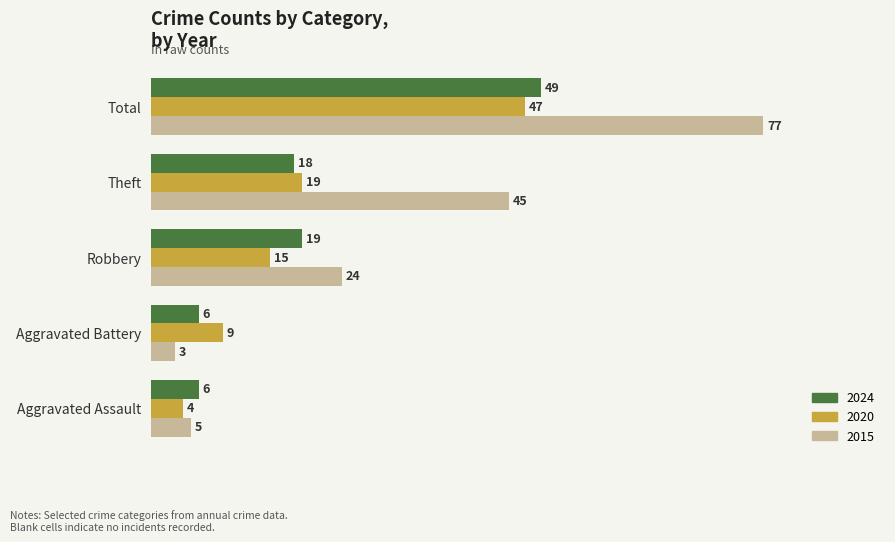

Where is 2020 nearest to the value 25?

Theft